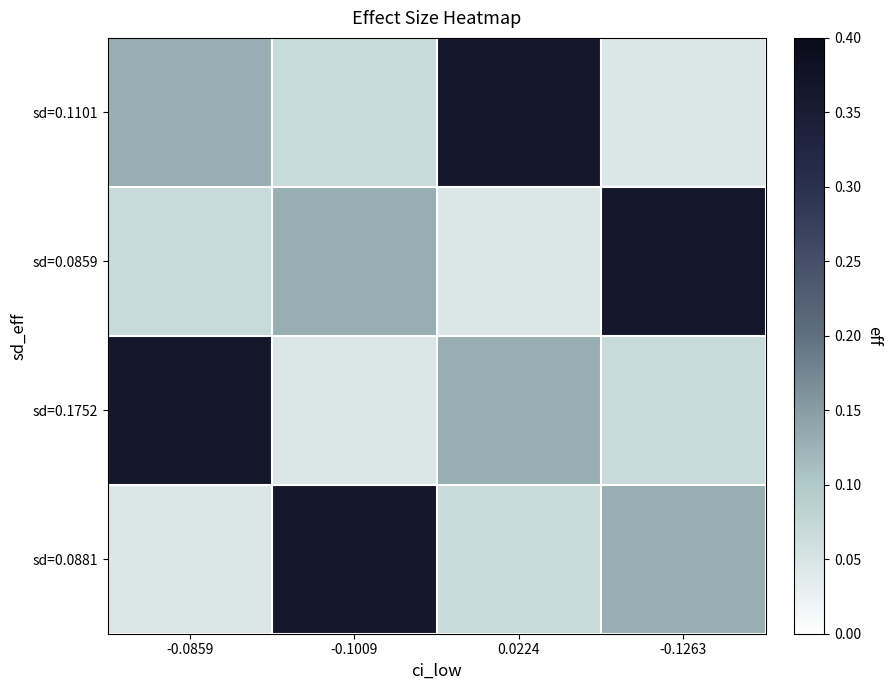

At -0.1263, list the series in order from largest to smallest.

sd=0.0859, sd=0.0881, sd=0.1752, sd=0.1101